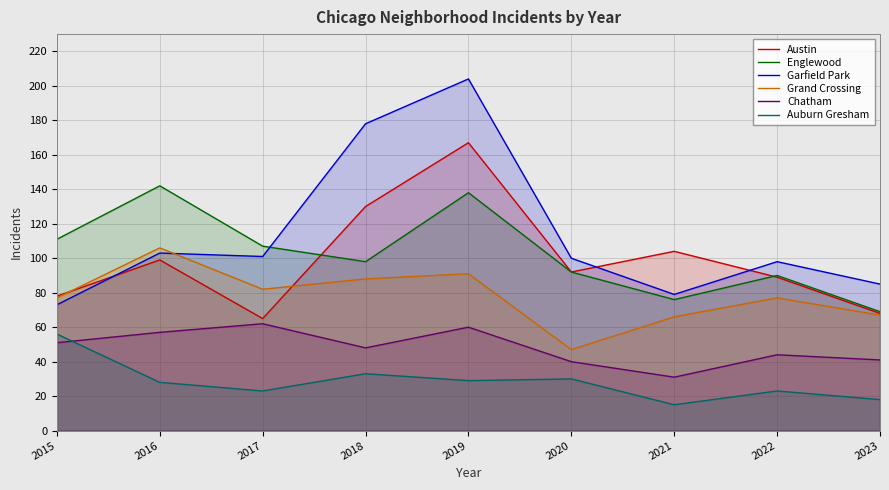

Reading left to right, extract all data points from this chart.

Austin: 78	99	65	130	167	92	104	89	68
Englewood: 111	142	107	98	138	92	76	90	69
Garfield Park: 73	103	101	178	204	100	79	98	85
Grand Crossing: 77	106	82	88	91	47	66	77	67
Chatham: 51	57	62	48	60	40	31	44	41
Auburn Gresham: 56	28	23	33	29	30	15	23	18